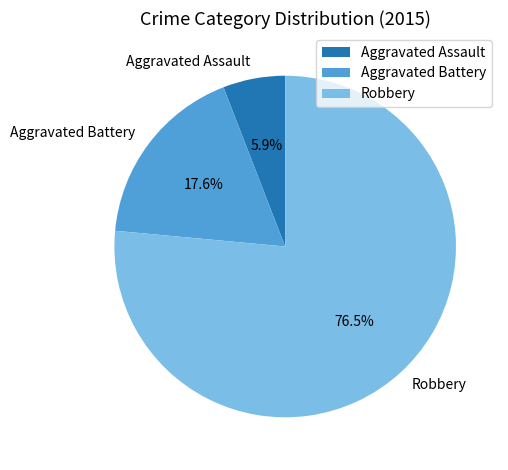

Which slice is the smallest?

Aggravated Assault